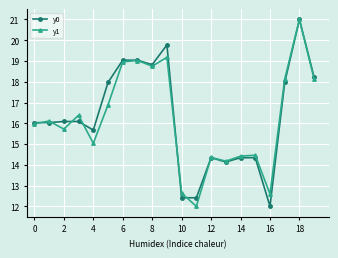

What is the value of the y0 point at the 3rd from the left?

16.1